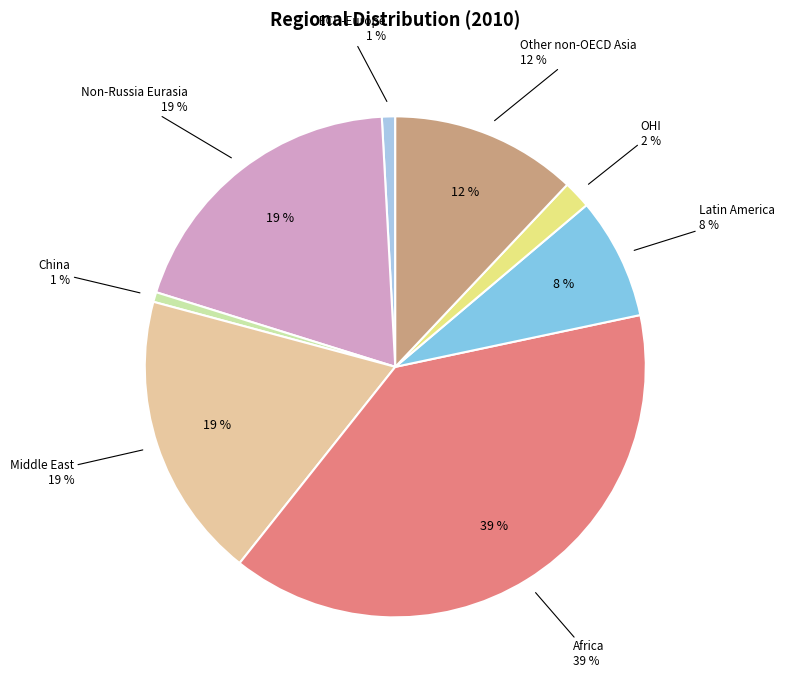

The OHI slice represents 1% of the pie. True or false?

False